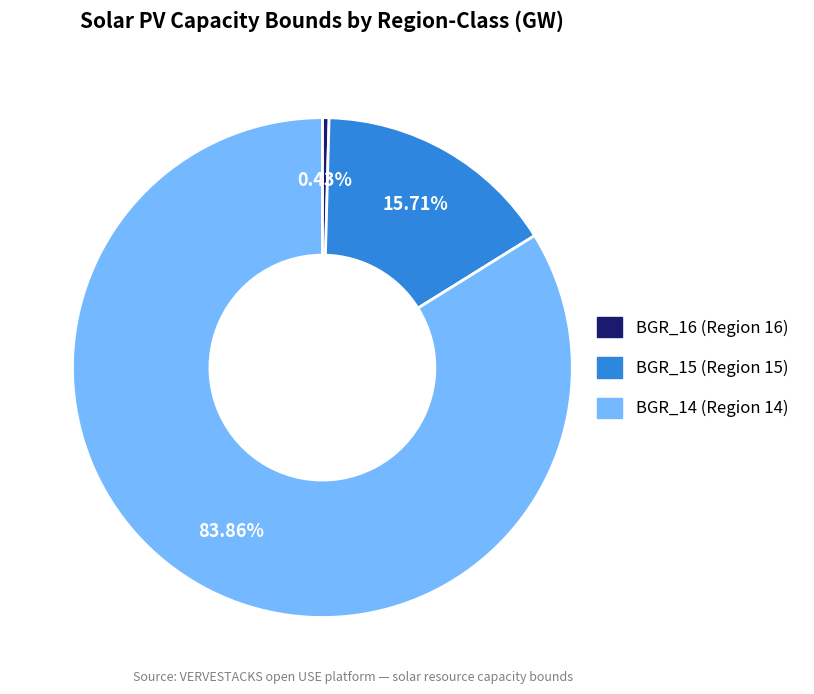

How many slices are in this pie chart?

3